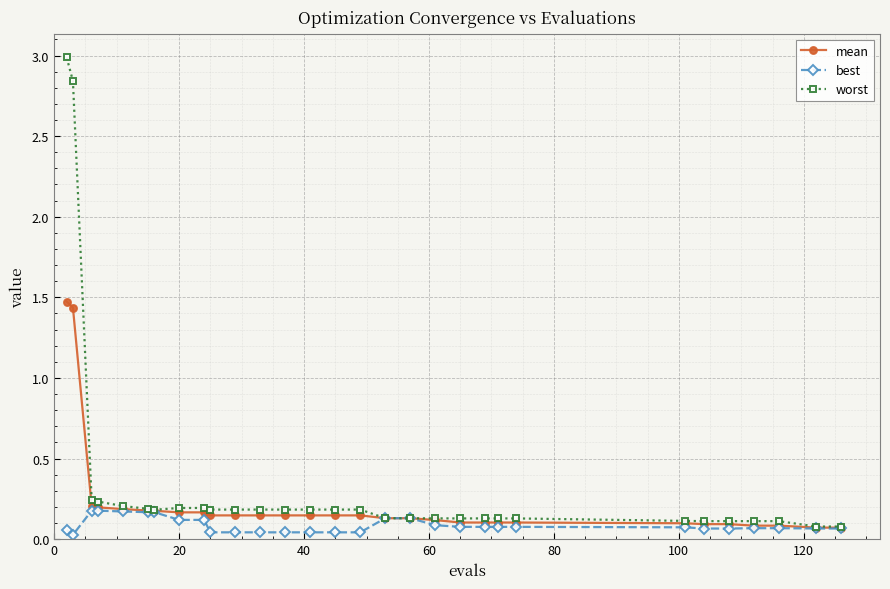

What are all the series names shown in the legend?

mean, best, worst